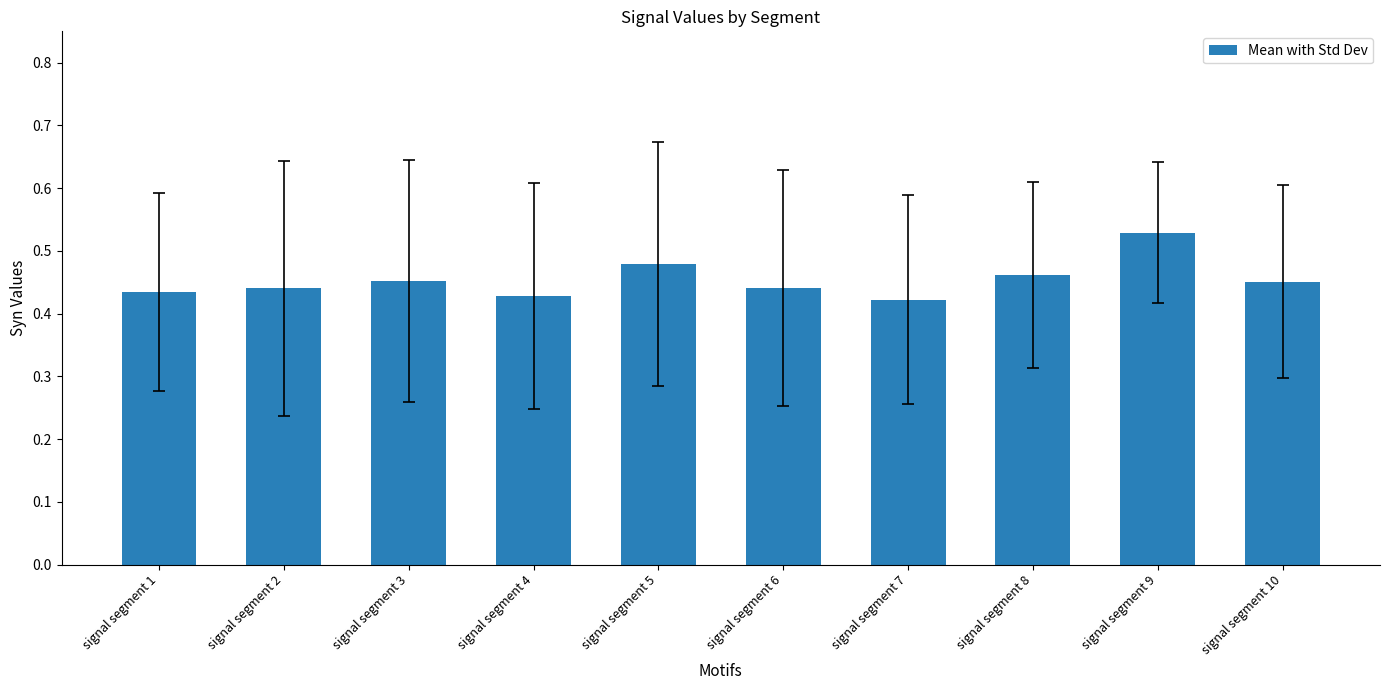

What is the difference between the second highest and second lowest values?

0.1